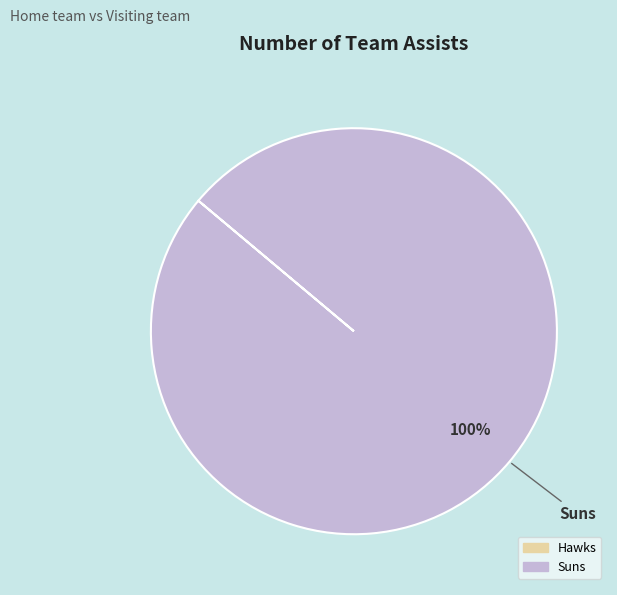

Is there any slice that represents more than half of the pie?

Yes